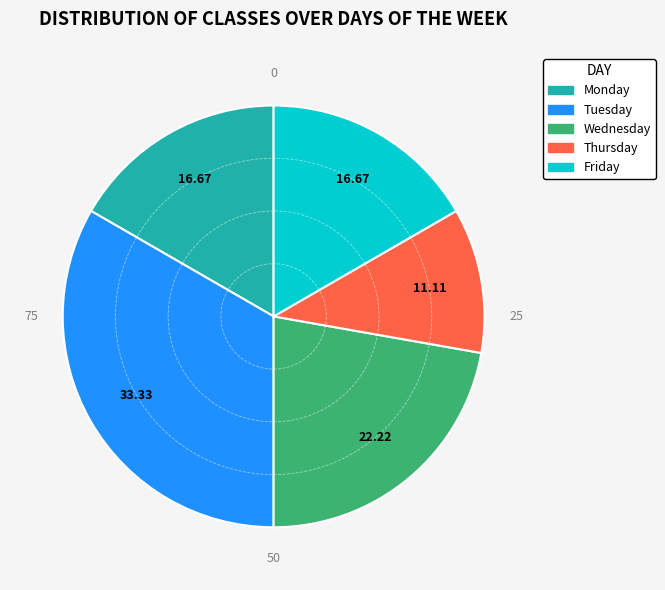

Approximately how many times larger is the value at Thursday compared to Monday?

0.7